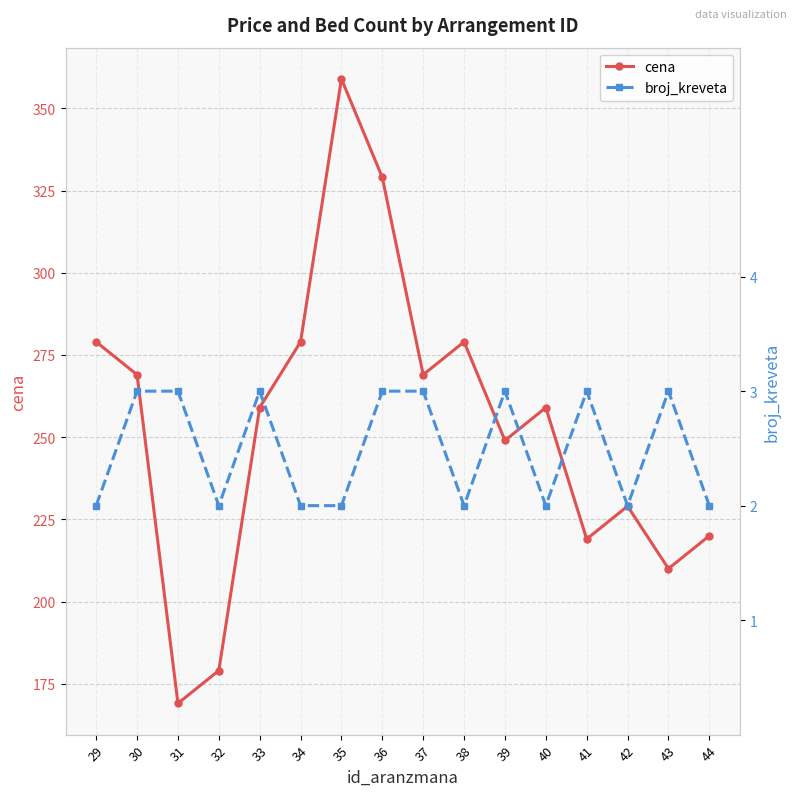

At 41, list the series in order from largest to smallest.

cena, broj_kreveta